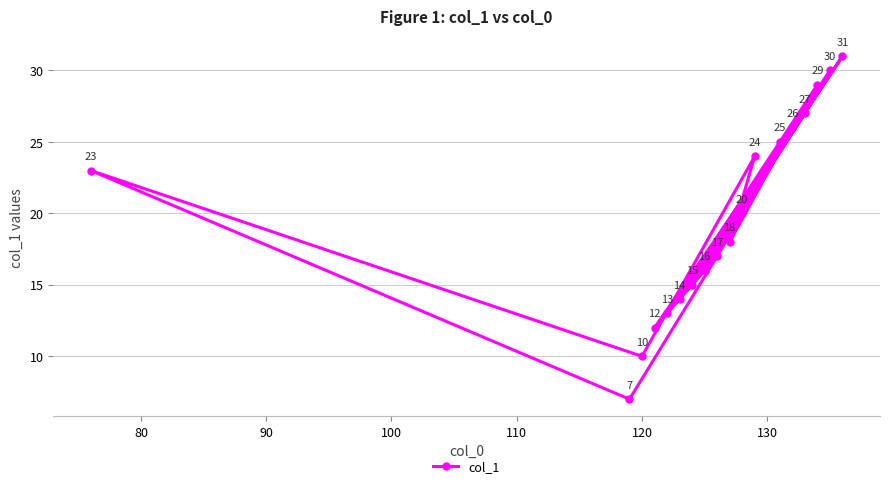

What is the difference between the maximum and minimum values?

24